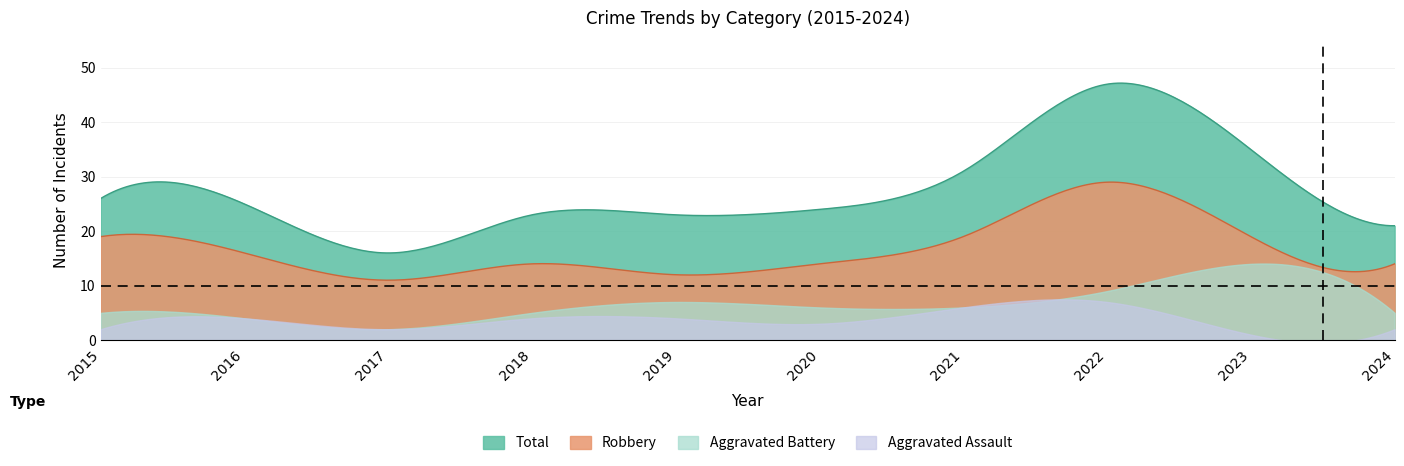

How many values in the Robbery series exceed 16?

4